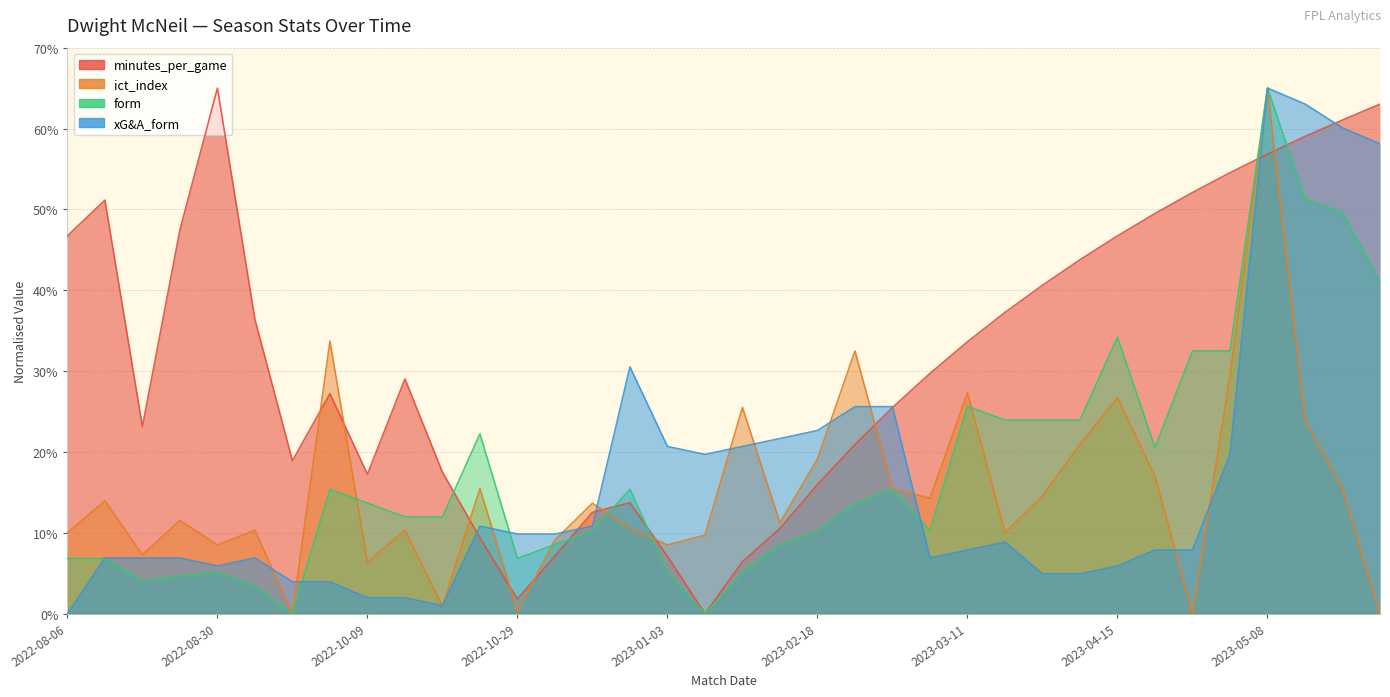

At which category does minutes_per_game reach its first local valley?

2022-08-20